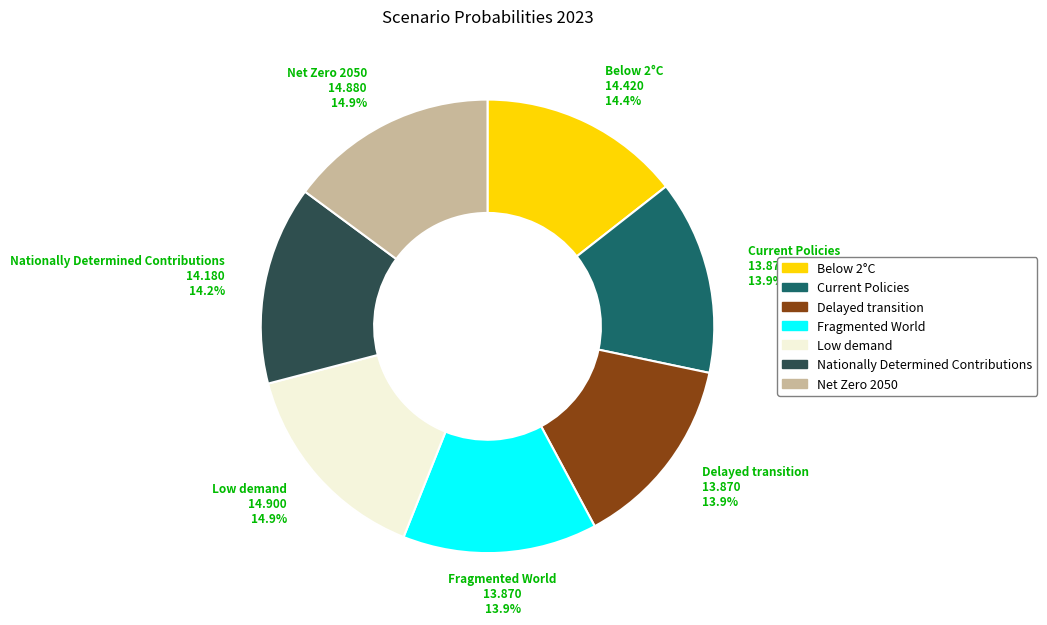

Is it true that Fragmented World is 14% of the pie?

True